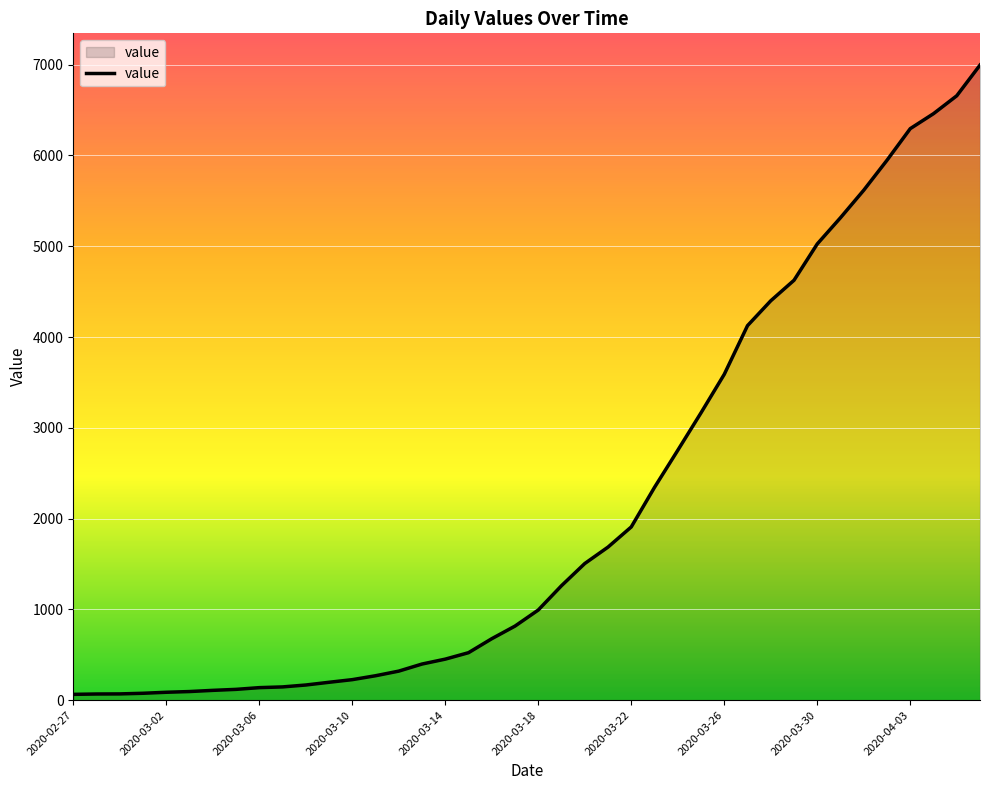

Count the number of data series in this chart.

1